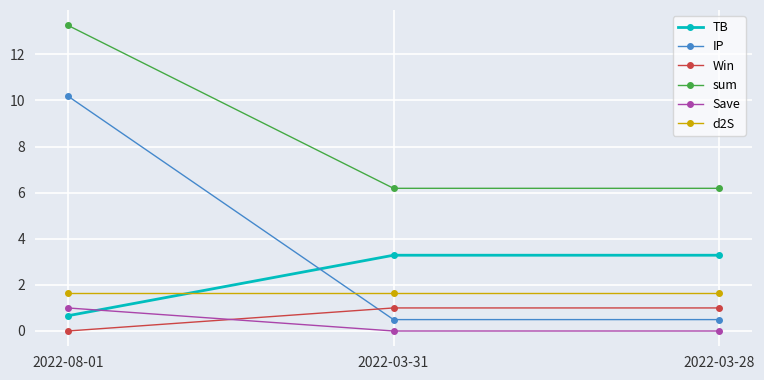

At which category does the chart reach its peak across all series?

2022-08-01